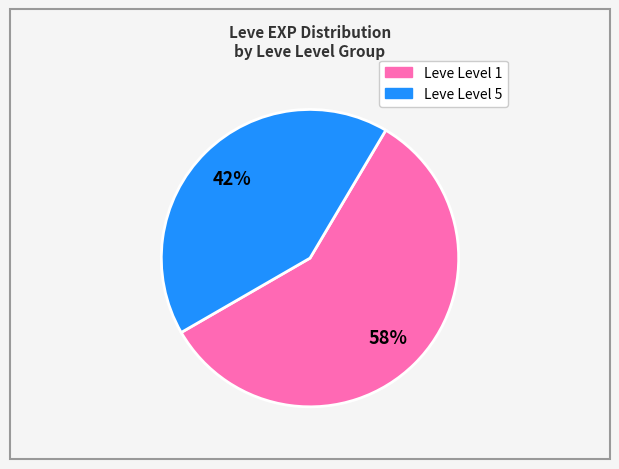

Is there a majority slice in this chart?

Yes